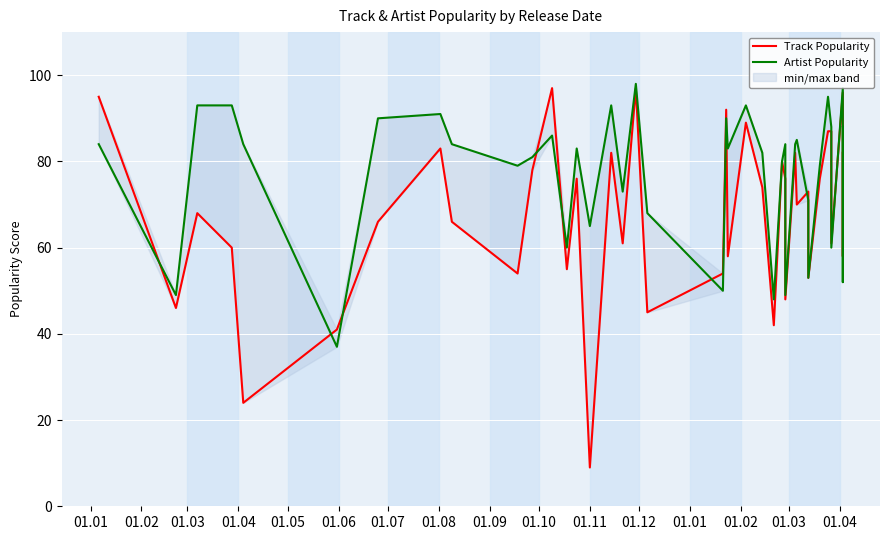

At which category does Artist Popularity reach its first local valley?

01.02